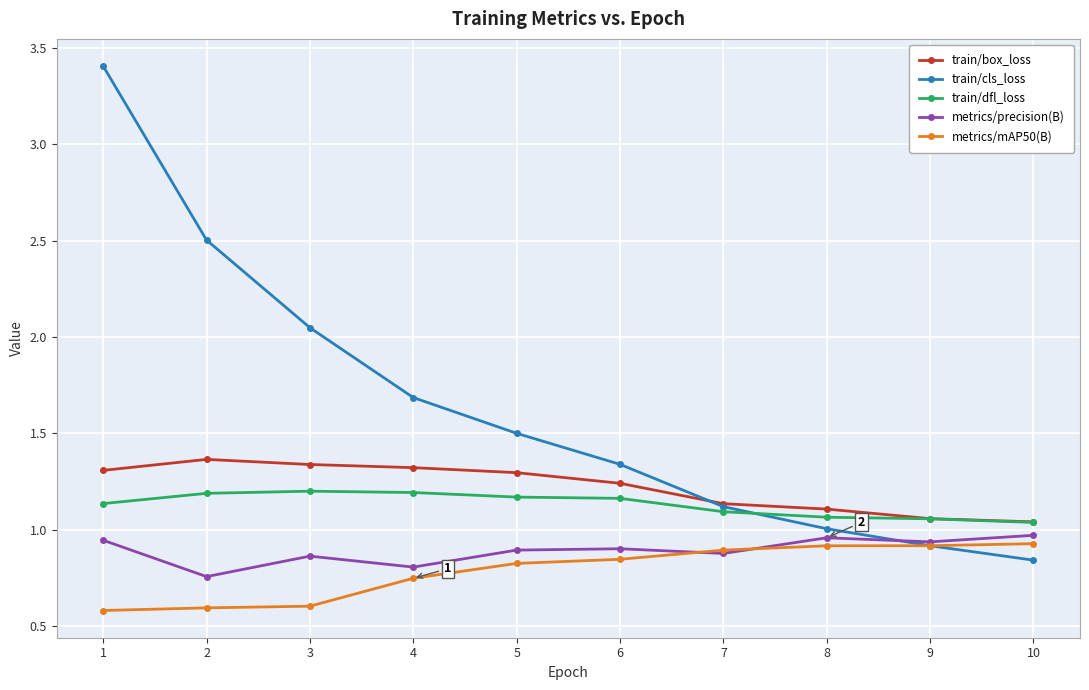

True or false: metrics/mAP50(B) and train/cls_loss cross at least once.

True